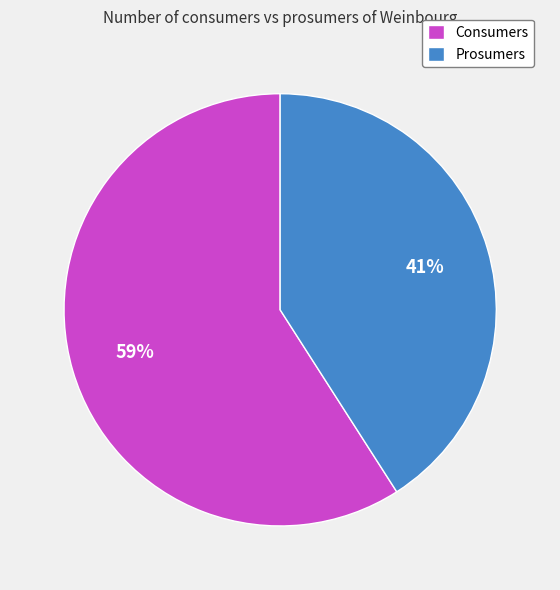

How many segments does this pie chart have?

2